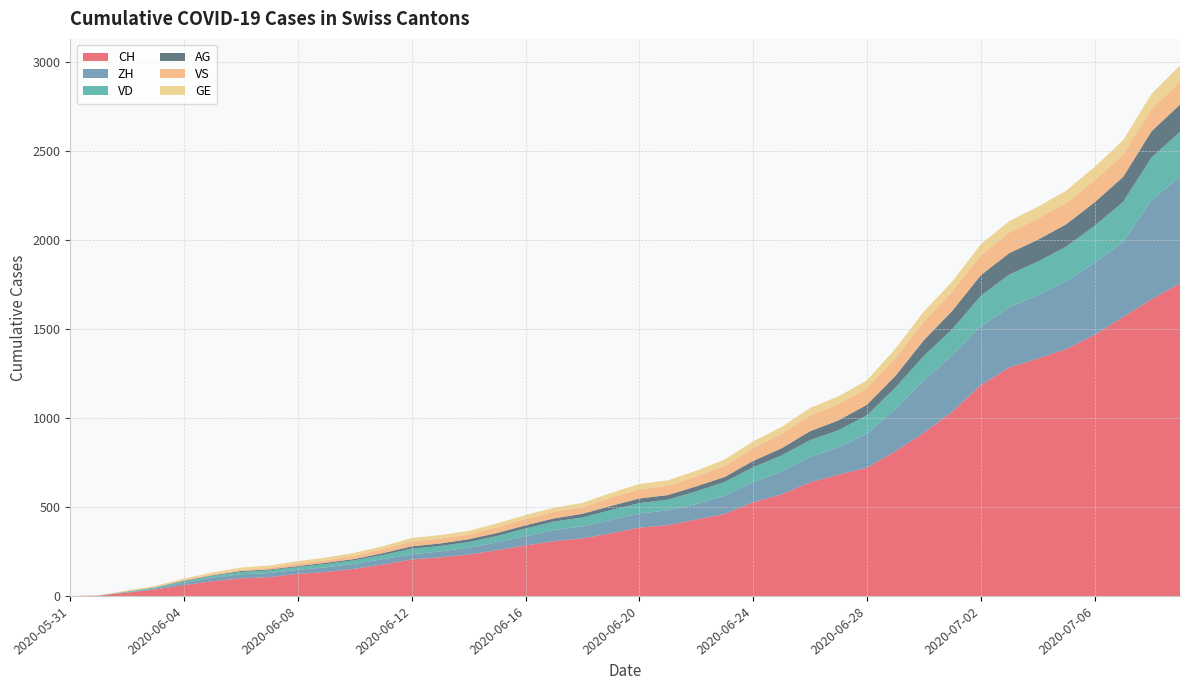

Reading right to left, list all the values displayed in this chart.

CH: 2020-07-09=1758	2020-07-08=1669	2020-07-07=1568	2020-07-06=1469	2020-07-05=1388	2020-07-04=1335	2020-07-03=1285	2020-07-02=1186	2020-07-01=1037	2020-06-30=919	2020-06-29=814	2020-06-28=722	2020-06-27=683	2020-06-26=640	2020-06-25=572	2020-06-24=528	2020-06-23=462	2020-06-22=431	2020-06-21=399	2020-06-20=385	2020-06-19=353	2020-06-18=325	2020-06-17=309	2020-06-16=285	2020-06-15=258	2020-06-14=234	2020-06-13=218	2020-06-12=206	2020-06-11=178	2020-06-10=154	2020-06-09=136	2020-06-08=125	2020-06-07=107	2020-06-06=100	2020-06-05=84	2020-06-04=62	2020-06-03=38	2020-06-02=20	2020-06-01=3	2020-05-31=0
ZH: 2020-07-09=600	2020-07-08=557	2020-07-07=424	2020-07-06=405	2020-07-05=382	2020-07-04=357	2020-07-03=338	2020-07-02=330	2020-07-01=317	2020-06-30=294	2020-06-29=238	2020-06-28=190	2020-06-27=153	2020-06-26=142	2020-06-25=130	2020-06-24=111	2020-06-23=103	2020-06-22=87	2020-06-21=83	2020-06-20=80	2020-06-19=75	2020-06-18=67	2020-06-17=62	2020-06-16=52	2020-06-15=45	2020-06-14=38	2020-06-13=33	2020-06-12=30	2020-06-11=30	2020-06-10=28	2020-06-09=26	2020-06-08=23	2020-06-07=23	2020-06-06=23	2020-06-05=19	2020-06-04=13	2020-06-03=5	2020-06-02=2	2020-06-01=0	2020-05-31=0
VD: 2020-07-09=252	2020-07-08=240	2020-07-07=224	2020-07-06=208	2020-07-05=195	2020-07-04=188	2020-07-03=185	2020-07-02=172	2020-07-01=147	2020-06-30=138	2020-06-29=121	2020-06-28=105	2020-06-27=97	2020-06-26=95	2020-06-25=89	2020-06-24=86	2020-06-23=77	2020-06-22=71	2020-06-21=60	2020-06-20=58	2020-06-19=56	2020-06-18=50	2020-06-17=48	2020-06-16=43	2020-06-15=35	2020-06-14=32	2020-06-13=31	2020-06-12=31	2020-06-11=24	2020-06-10=20	2020-06-09=19	2020-06-08=16	2020-06-07=15	2020-06-06=13	2020-06-05=11	2020-06-04=9	2020-06-03=6	2020-06-02=4	2020-06-01=0	2020-05-31=0
GE: 2020-07-09=92	2020-07-08=84	2020-07-07=80	2020-07-06=76	2020-07-05=69	2020-07-04=67	2020-07-03=64	2020-07-02=62	2020-07-01=57	2020-06-30=56	2020-06-29=52	2020-06-28=44	2020-06-27=43	2020-06-26=43	2020-06-25=40	2020-06-24=38	2020-06-23=36	2020-06-22=32	2020-06-21=31	2020-06-20=31	2020-06-19=27	2020-06-18=23	2020-06-17=23	2020-06-16=22	2020-06-15=22	2020-06-14=20	2020-06-13=20	2020-06-12=20	2020-06-11=16	2020-06-10=16	2020-06-09=14	2020-06-08=14	2020-06-07=13	2020-06-06=13	2020-06-05=10	2020-06-04=8	2020-06-03=6	2020-06-02=4	2020-06-01=1	2020-05-31=0
VS: 2020-07-09=128	2020-07-08=126	2020-07-07=126	2020-07-06=123	2020-07-05=120	2020-07-04=118	2020-07-03=116	2020-07-02=112	2020-07-01=108	2020-06-30=105	2020-06-29=101	2020-06-28=93	2020-06-27=92	2020-06-26=88	2020-06-25=80	2020-06-24=72	2020-06-23=62	2020-06-22=56	2020-06-21=52	2020-06-20=50	2020-06-19=46	2020-06-18=38	2020-06-17=37	2020-06-16=36	2020-06-15=32	2020-06-14=27	2020-06-13=27	2020-06-12=27	2020-06-11=23	2020-06-10=19	2020-06-09=15	2020-06-08=14	2020-06-07=9	2020-06-06=7	2020-06-05=6	2020-06-04=4	2020-06-03=2	2020-06-02=2	2020-06-01=1	2020-05-31=0
AG: 2020-07-09=153	2020-07-08=147	2020-07-07=140	2020-07-06=132	2020-07-05=125	2020-07-04=123	2020-07-03=120	2020-07-02=116	2020-07-01=103	2020-06-30=88	2020-06-29=65	2020-06-28=59	2020-06-27=55	2020-06-26=50	2020-06-25=40	2020-06-24=35	2020-06-23=28	2020-06-22=28	2020-06-21=26	2020-06-20=26	2020-06-19=23	2020-06-18=21	2020-06-17=18	2020-06-16=18	2020-06-15=17	2020-06-14=16	2020-06-13=14	2020-06-12=13	2020-06-11=10	2020-06-10=7	2020-06-09=7	2020-06-08=5	2020-06-07=5	2020-06-06=5	2020-06-05=3	2020-06-04=3	2020-06-03=1	2020-06-02=0	2020-06-01=0	2020-05-31=0